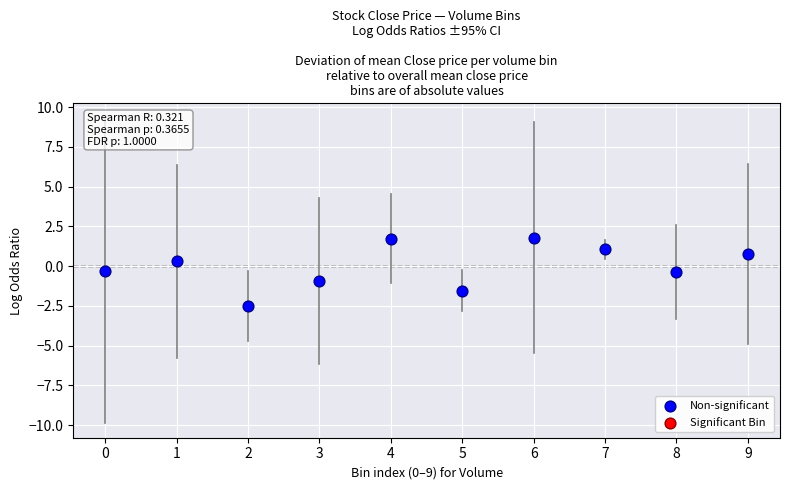

What is the range of Y values (max minus min)?

4.3